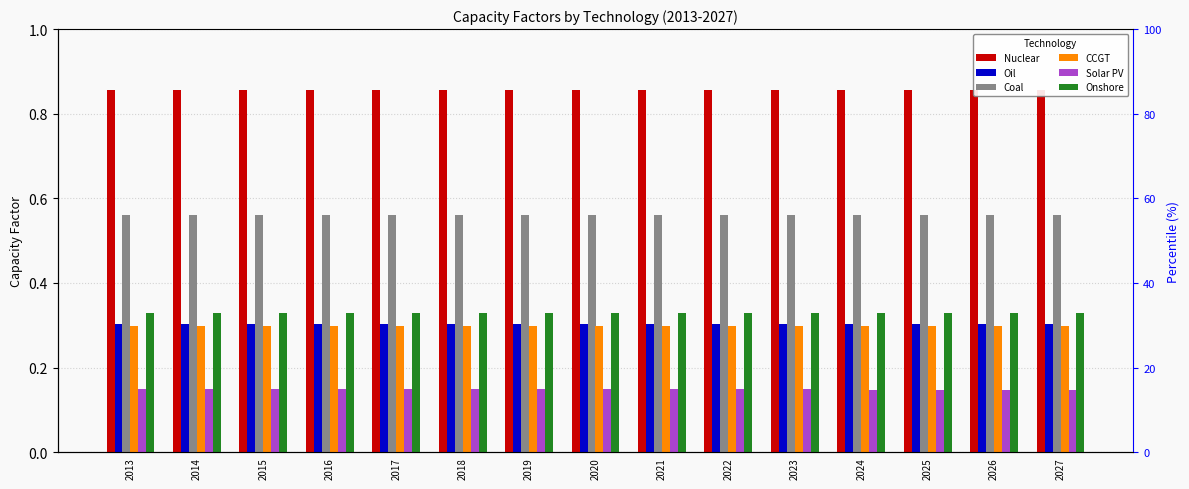

Which series changed the most between 2014 and 2026?

Solar PV